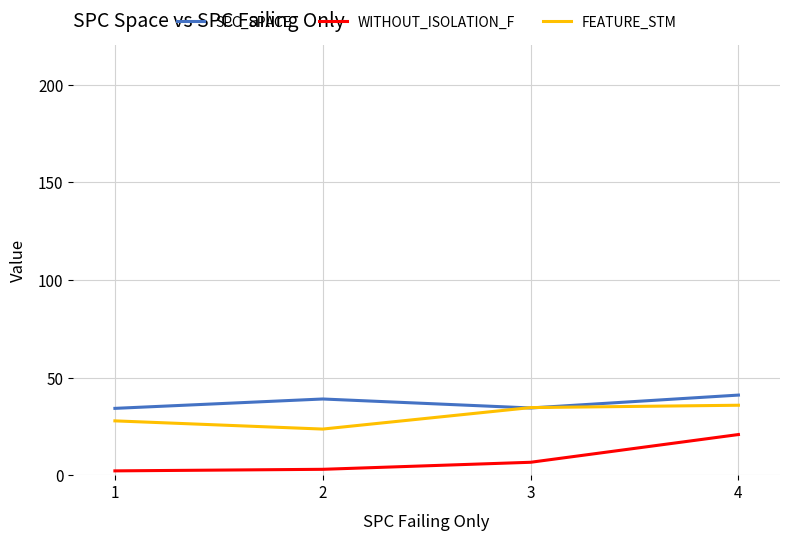

What is the sum of all SPC_SPACE values?

148.6